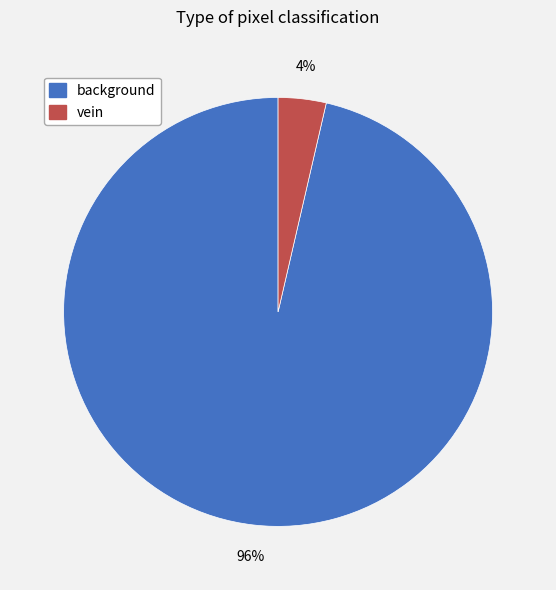

The vein slice represents 18% of the pie. True or false?

False